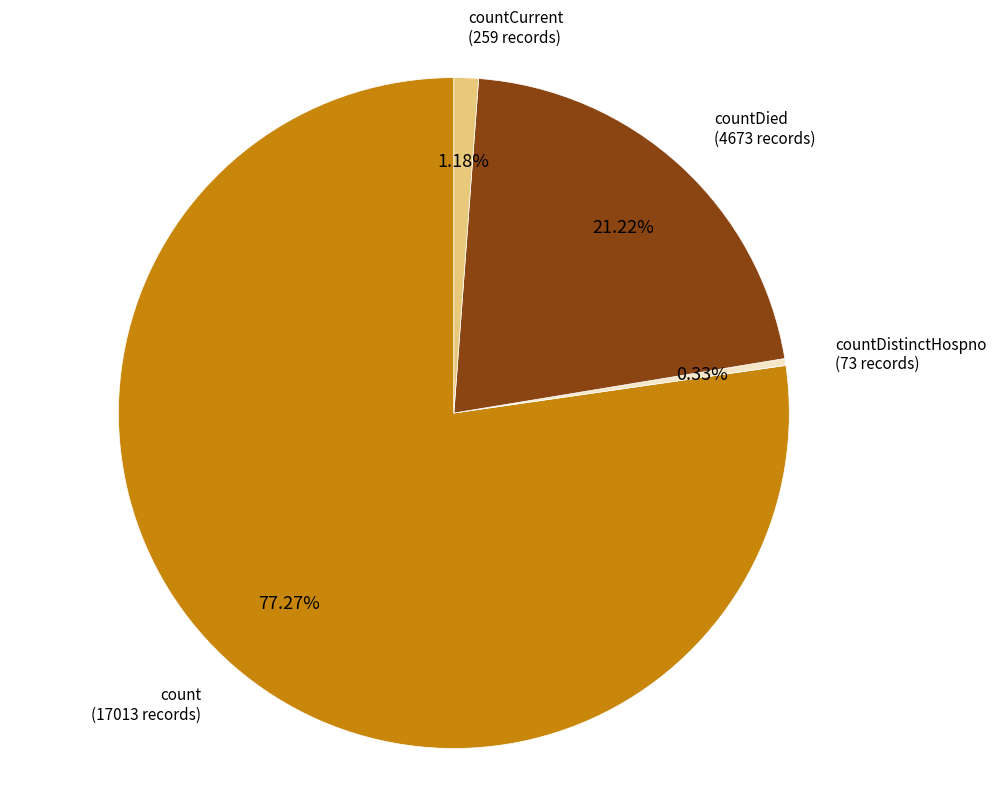

Is there any slice that represents more than half of the pie?

Yes